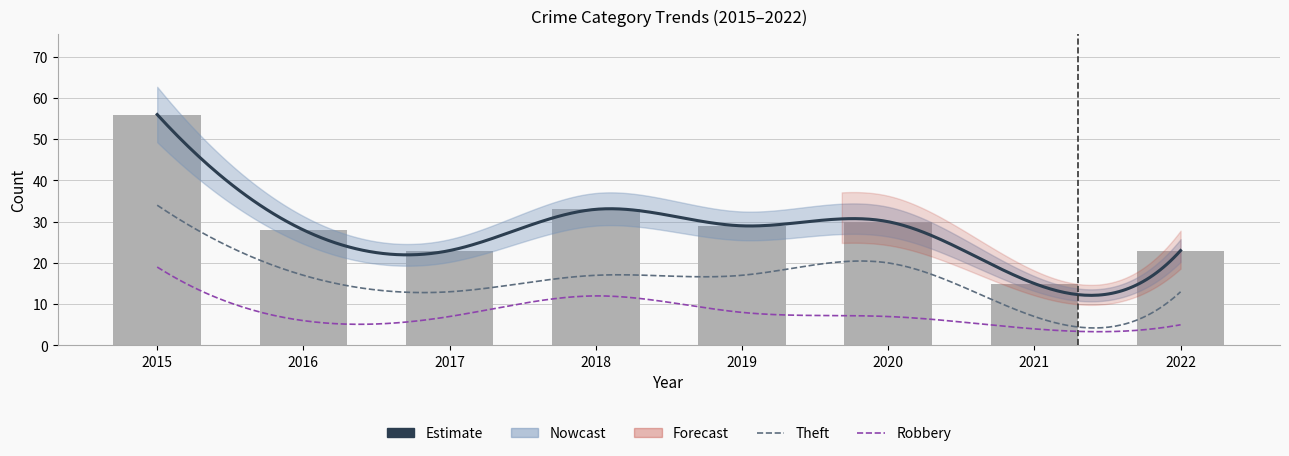

True or false: Robbery has a value of 19 at 2018.

False